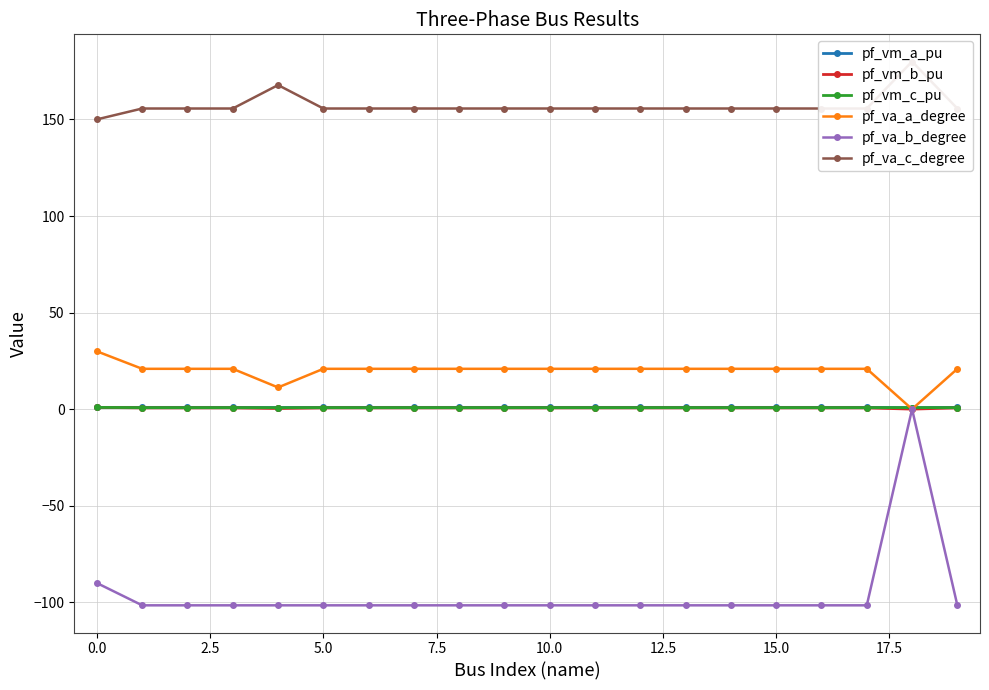

What is the difference between the second highest and minimum values in the pf_va_b_degree series?

11.5